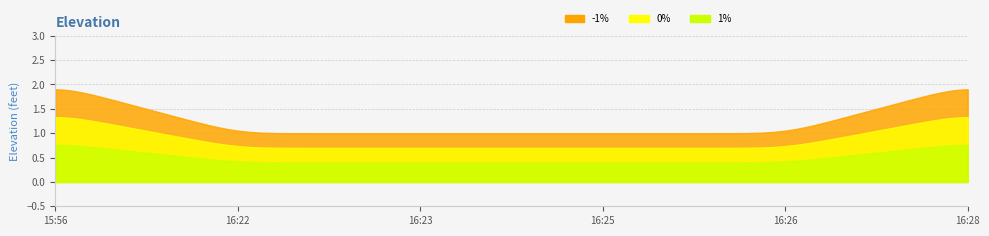

Reading left to right, extract all data points from this chart.

2	1	1	1	1	2